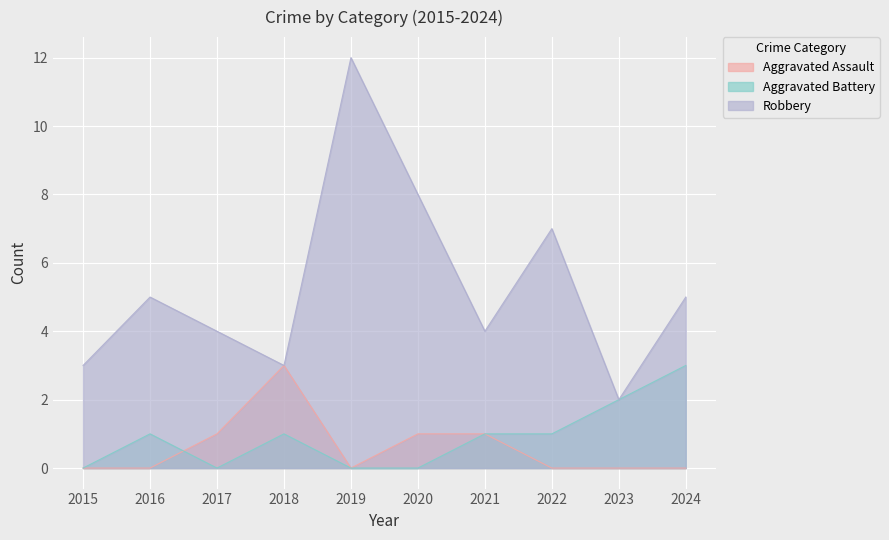

True or false: Aggravated Assault and Robbery cross at least once.

False